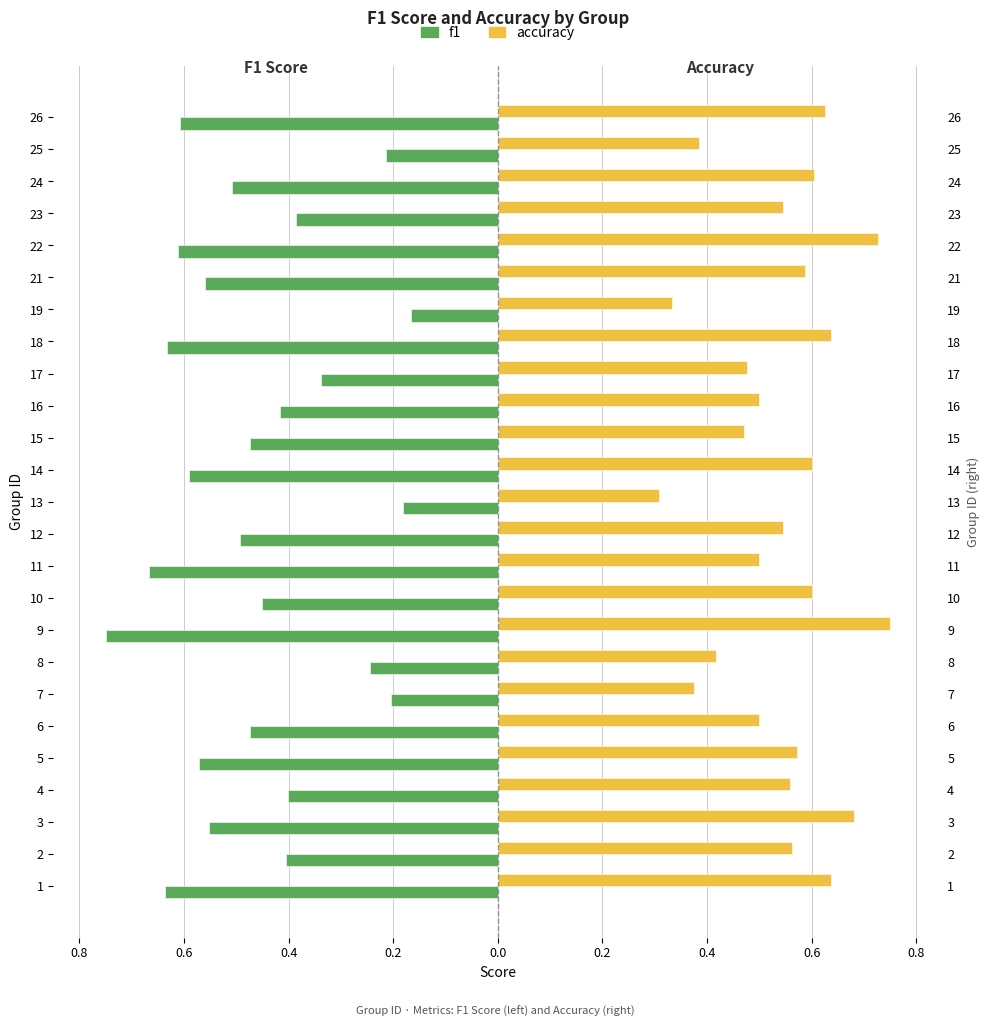

Reading left to right, list all the values displayed in this chart.

f1: -0.6	-0.4	-0.6	-0.4	-0.6	-0.5	-0.2	-0.2	-0.8	-0.5	-0.7	-0.5	-0.2	-0.6	-0.5	-0.4	-0.3	-0.6	-0.2	-0.6	-0.6	-0.4	-0.5	-0.2	-0.6
accuracy: 0.6	0.6	0.7	0.6	0.6	0.5	0.4	0.4	0.8	0.6	0.5	0.5	0.3	0.6	0.5	0.5	0.5	0.6	0.3	0.6	0.7	0.5	0.6	0.4	0.6